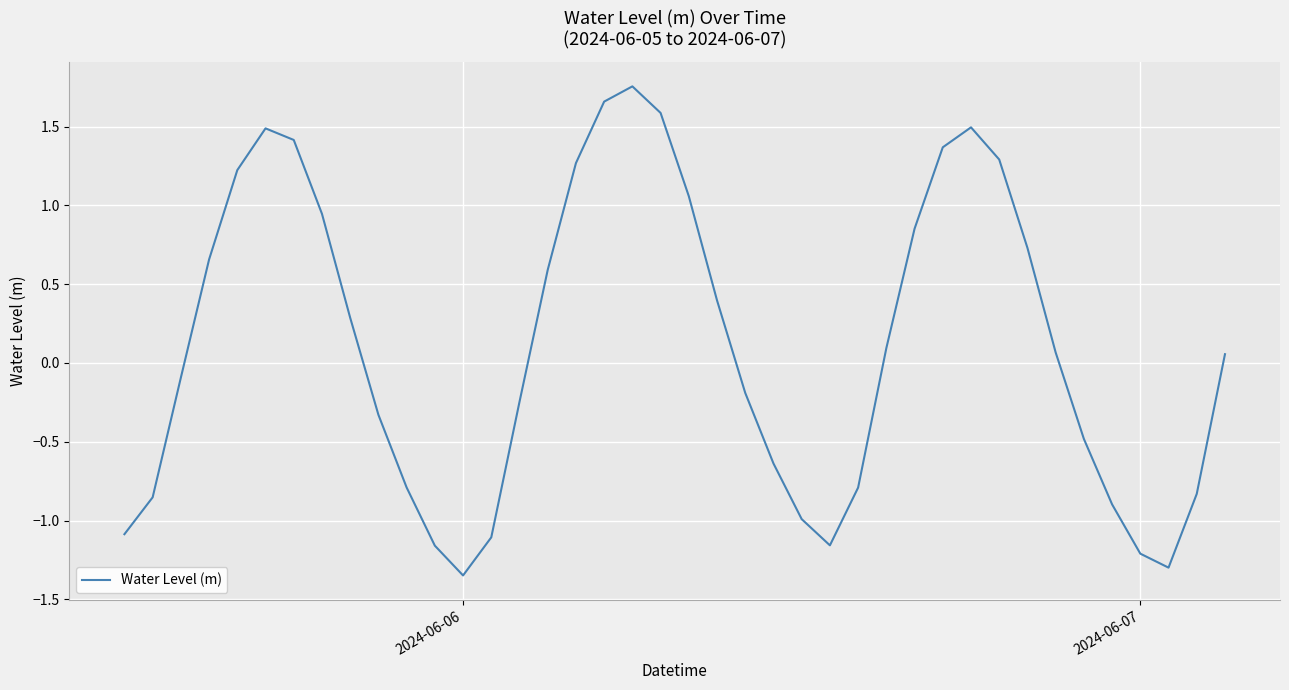

At which category does the chart reach its minimum across all series?

2024-06-06